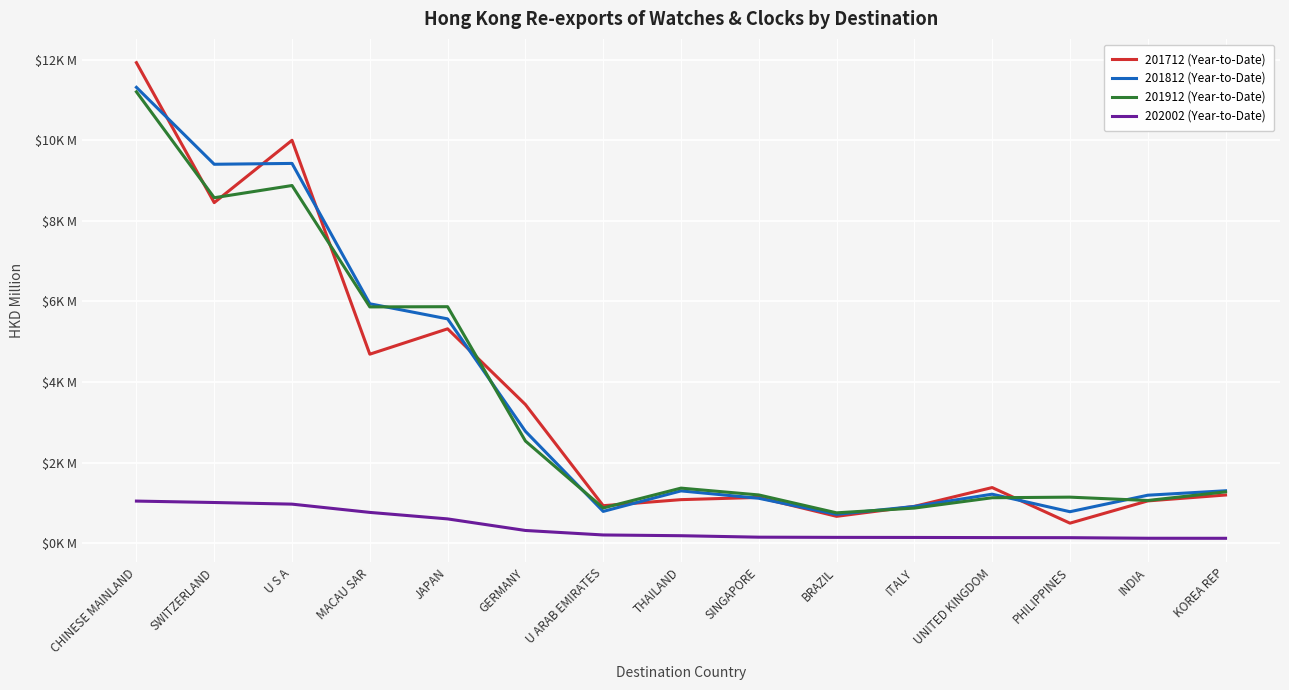

The value of 201712 (Year-to-Date) at UNITED KINGDOM is 1381.7. True or false?

True